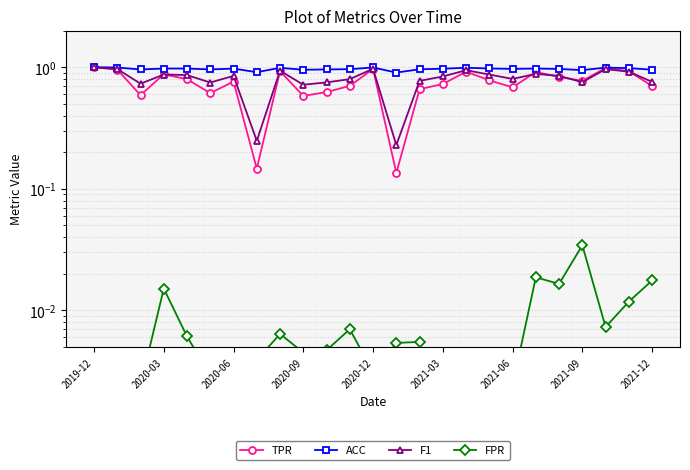

At which category does FPR reach its first local valley?

2020-06